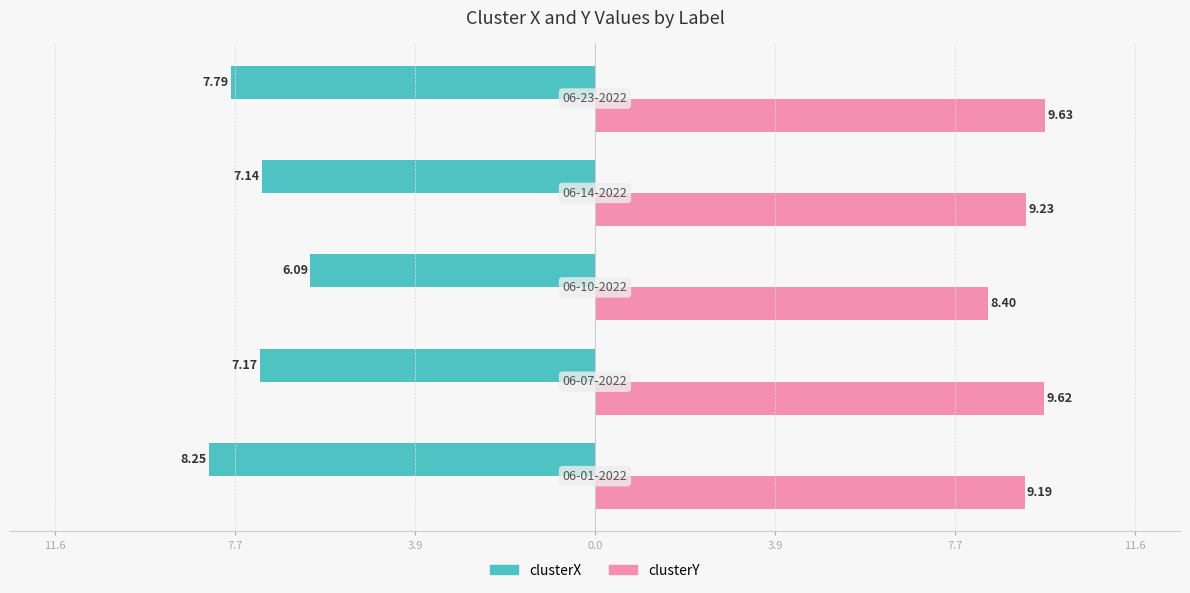

What are all the series names shown in the legend?

clusterX, clusterY